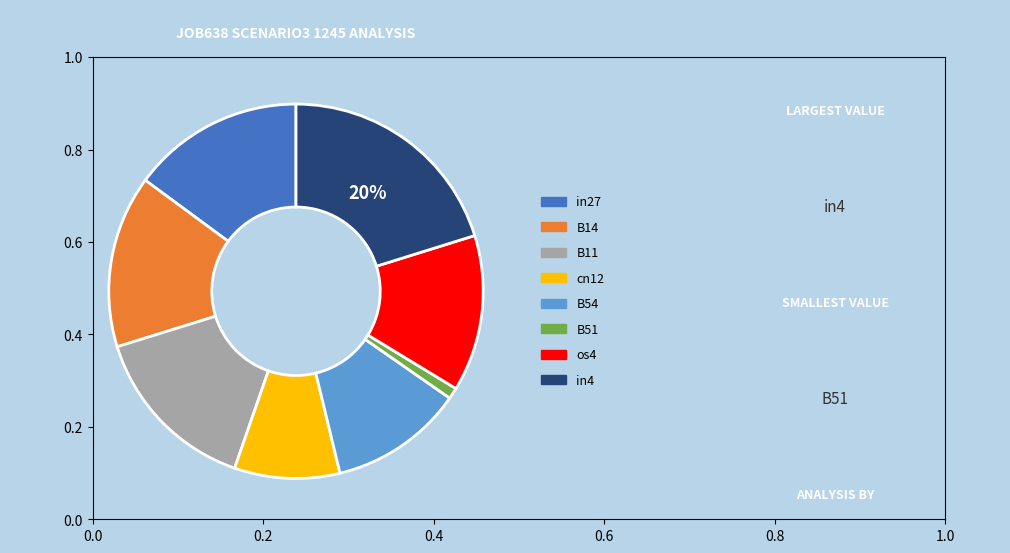

Between B14 and cn12, which is larger?

B14